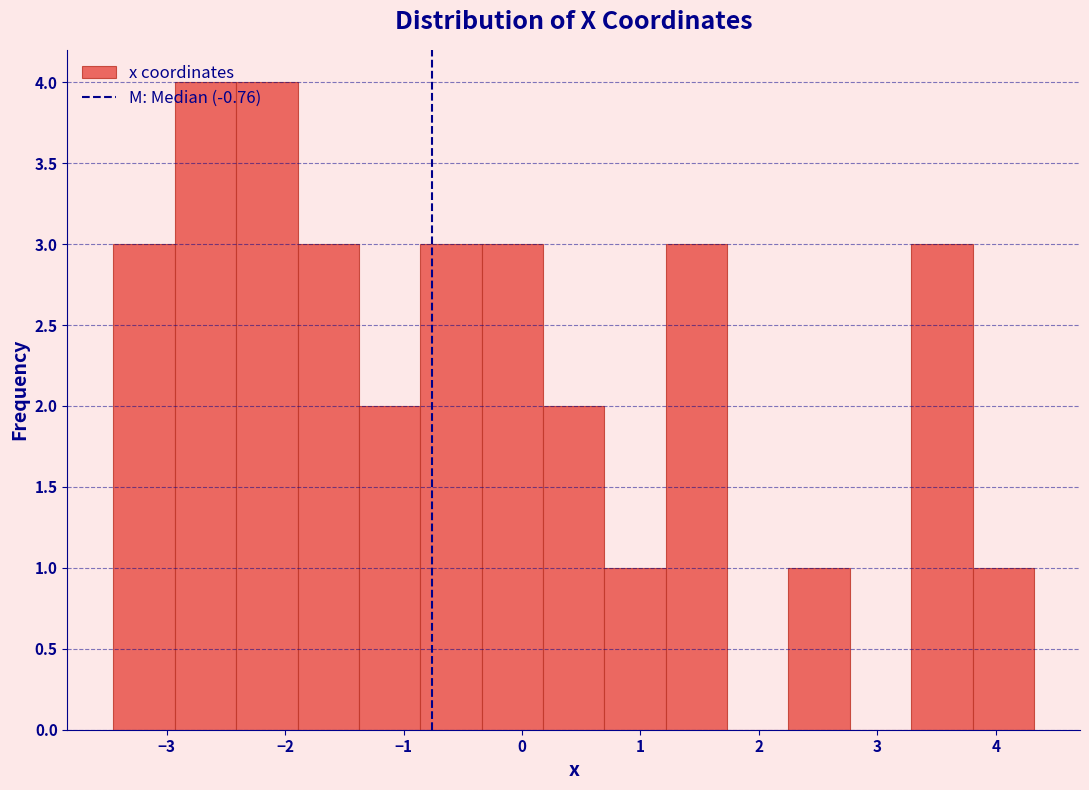

Reading left to right, list every bar in this chart as the range it spans on the x-axis followed by its height. Neither the bar edges nor the heights are printed on the chart, so give them approximately, as read against the axes.

-3.4 to -2.9: 3
-2.9 to -2.4: 4
-2.4 to -1.9: 4
-1.9 to -1.4: 3
-1.4 to -0.9: 2
-0.9 to -0.3: 3
-0.3 to 0.2: 3
0.2 to 0.7: 2
0.7 to 1.2: 1
1.2 to 1.7: 3
1.7 to 2.2: 0
2.2 to 2.8: 1
2.8 to 3.3: 0
3.3 to 3.8: 3
3.8 to 4.3: 1